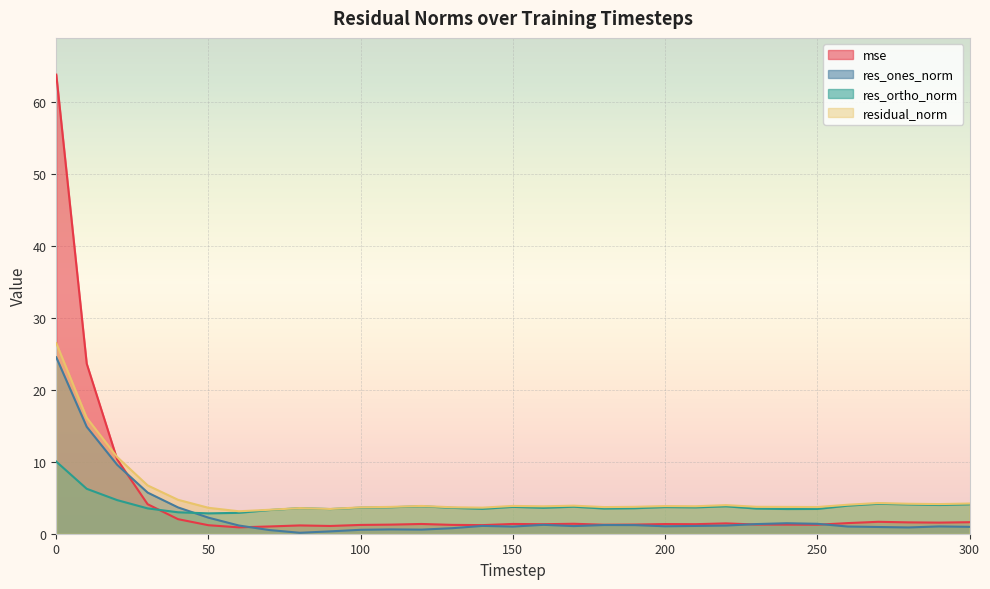

Where is mse nearest to the value 32?

10